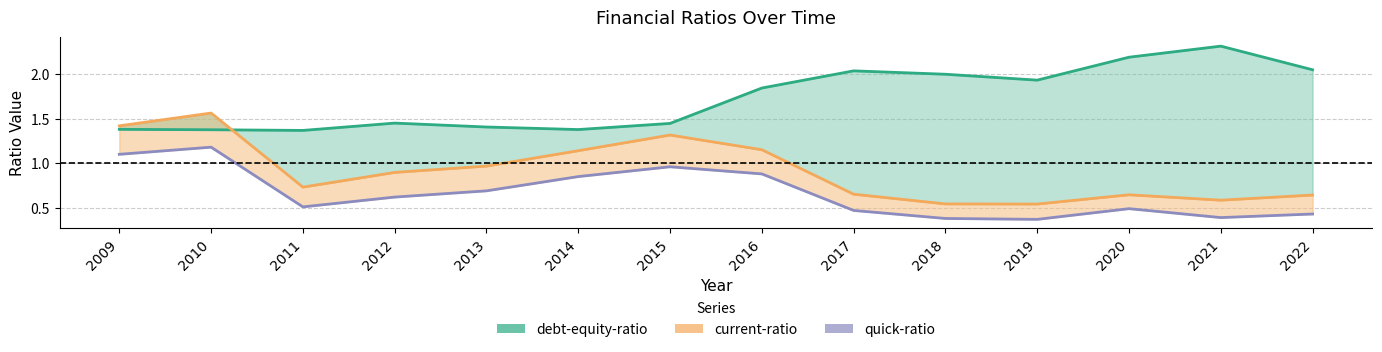

Which category has the lowest value across all series?

2019